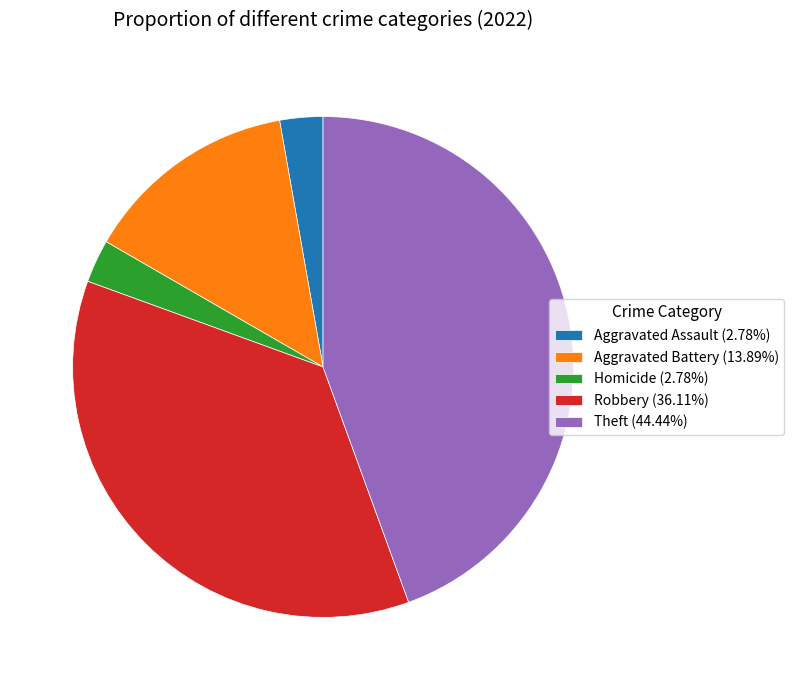

Is it true that Homicide is 12% of the pie?

False